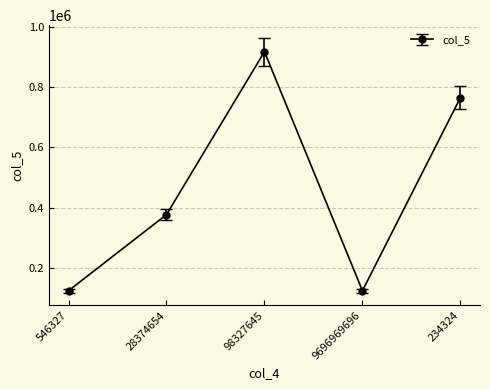

What is the smallest value displayed?

123321